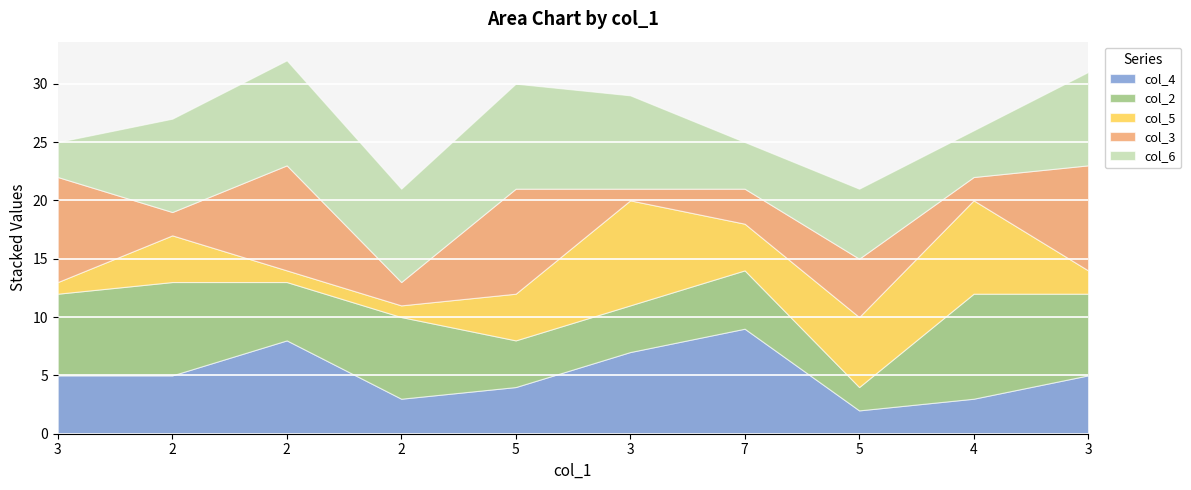

What are all the series names shown in the legend?

col_4, col_2, col_5, col_3, col_6